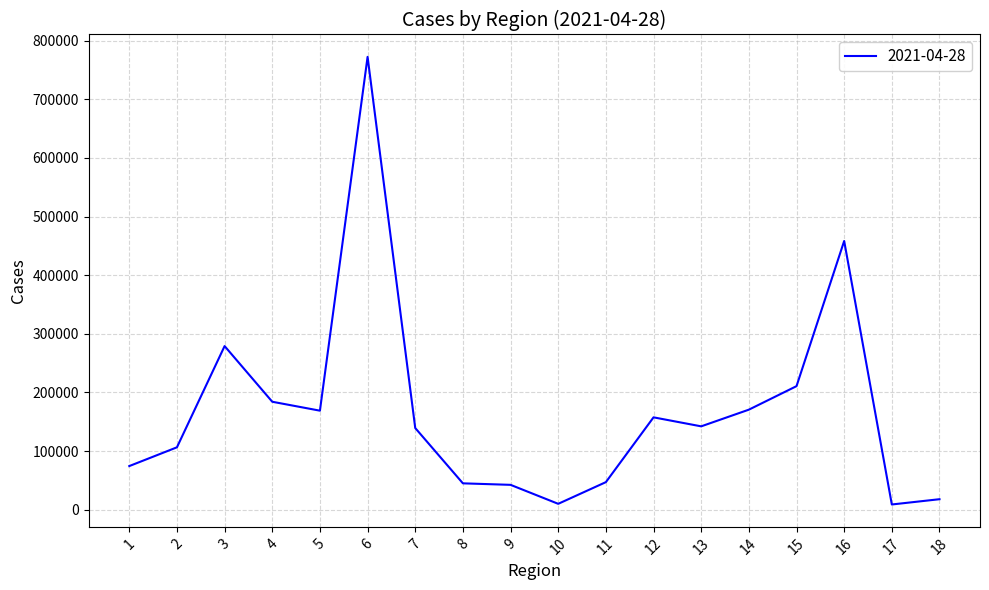

What value does the data have at 5?

168975